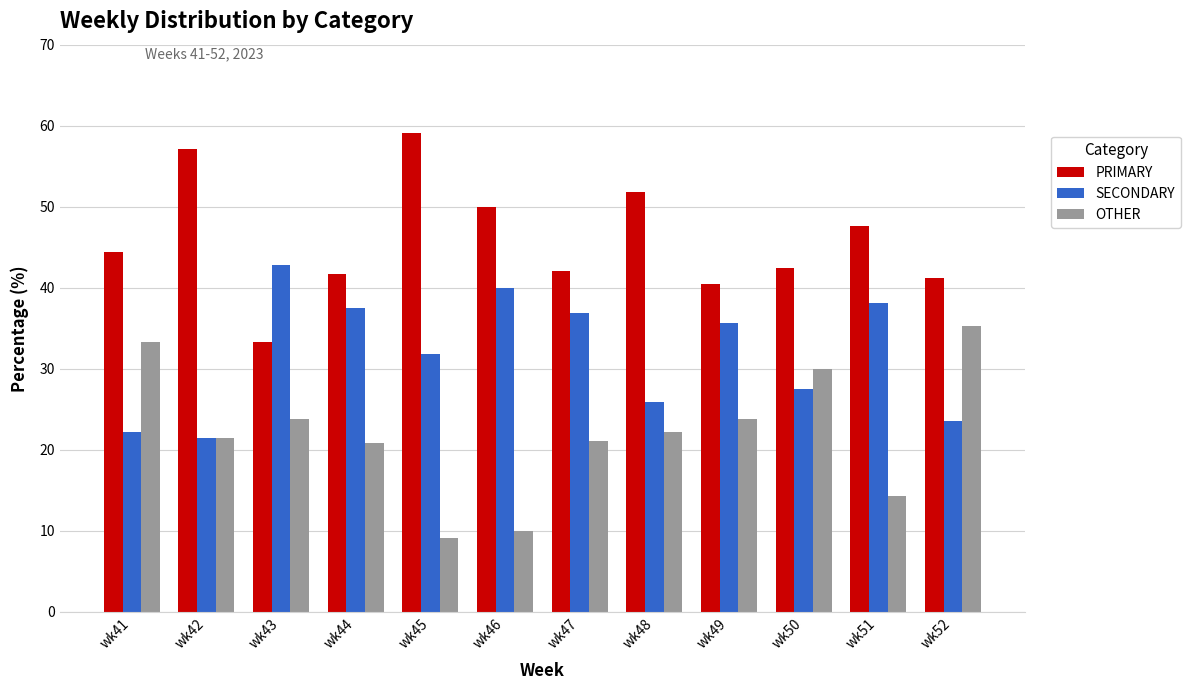

The value of SECONDARY at wk44 is 37.5. True or false?

True